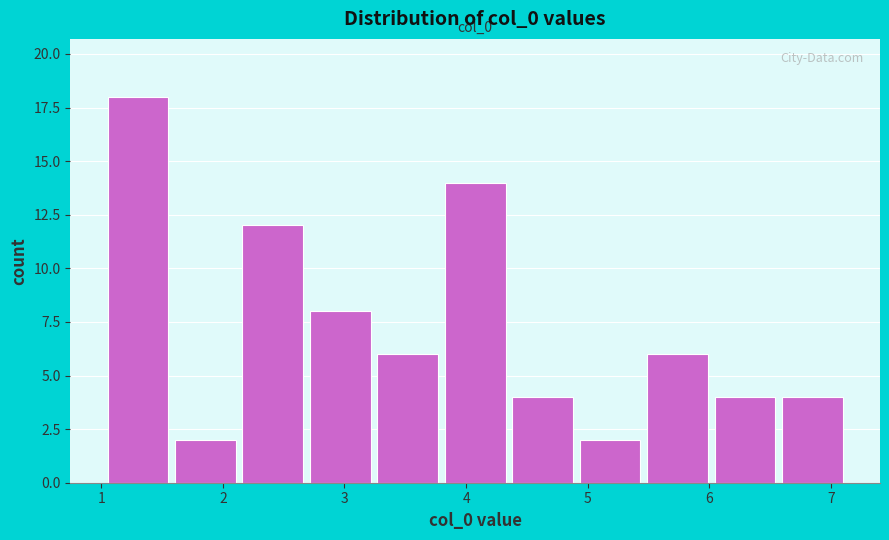

Which range on the x-axis has the tallest bar?

1.0 to 1.6